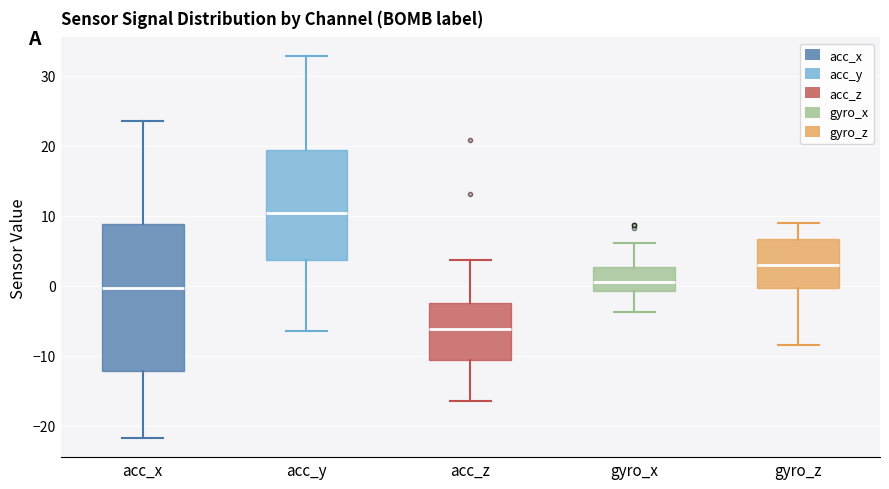

Where does the lower whisker of the box for acc_z end on the y-axis? The values are not printed on the chart, so give them approximately, as read against the axis.

-16